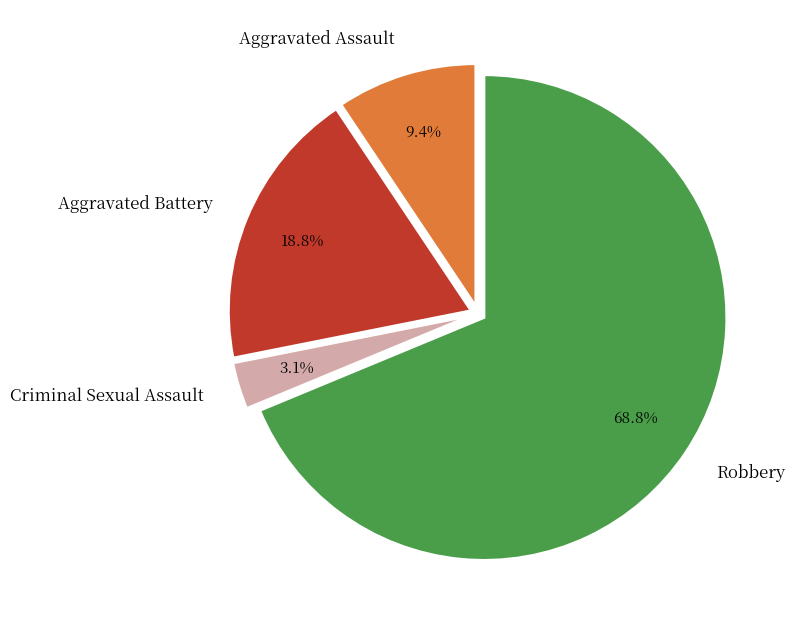

Is it true that Robbery is 55% of the pie?

False